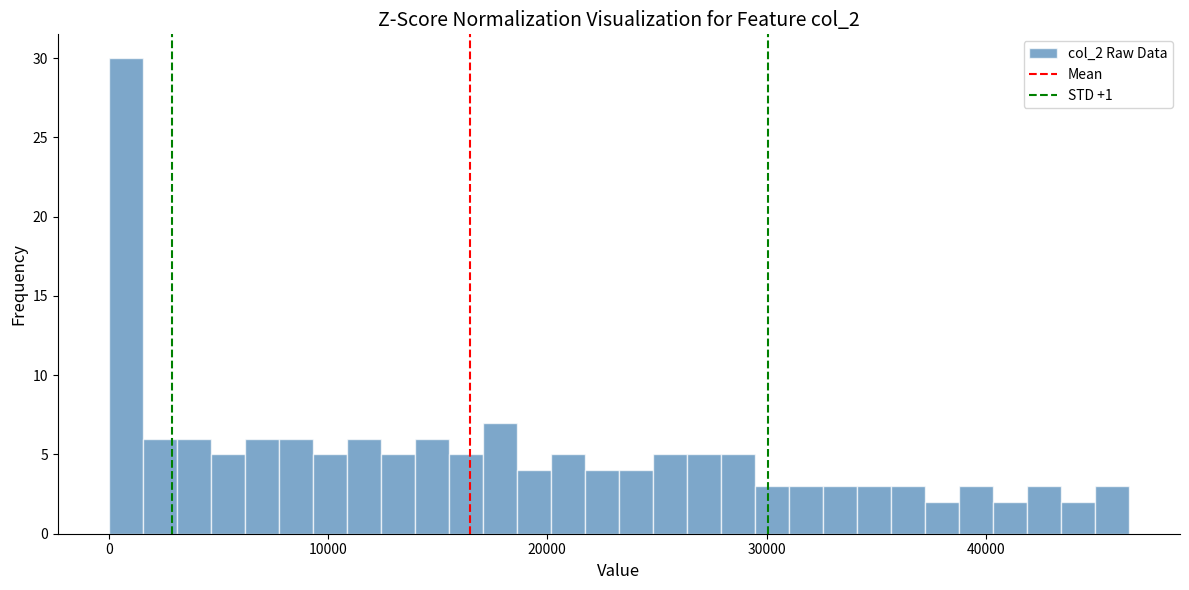

Around what value on the x-axis is the tallest bar? Give the approximate position of its centre, as read against the axis.

1000